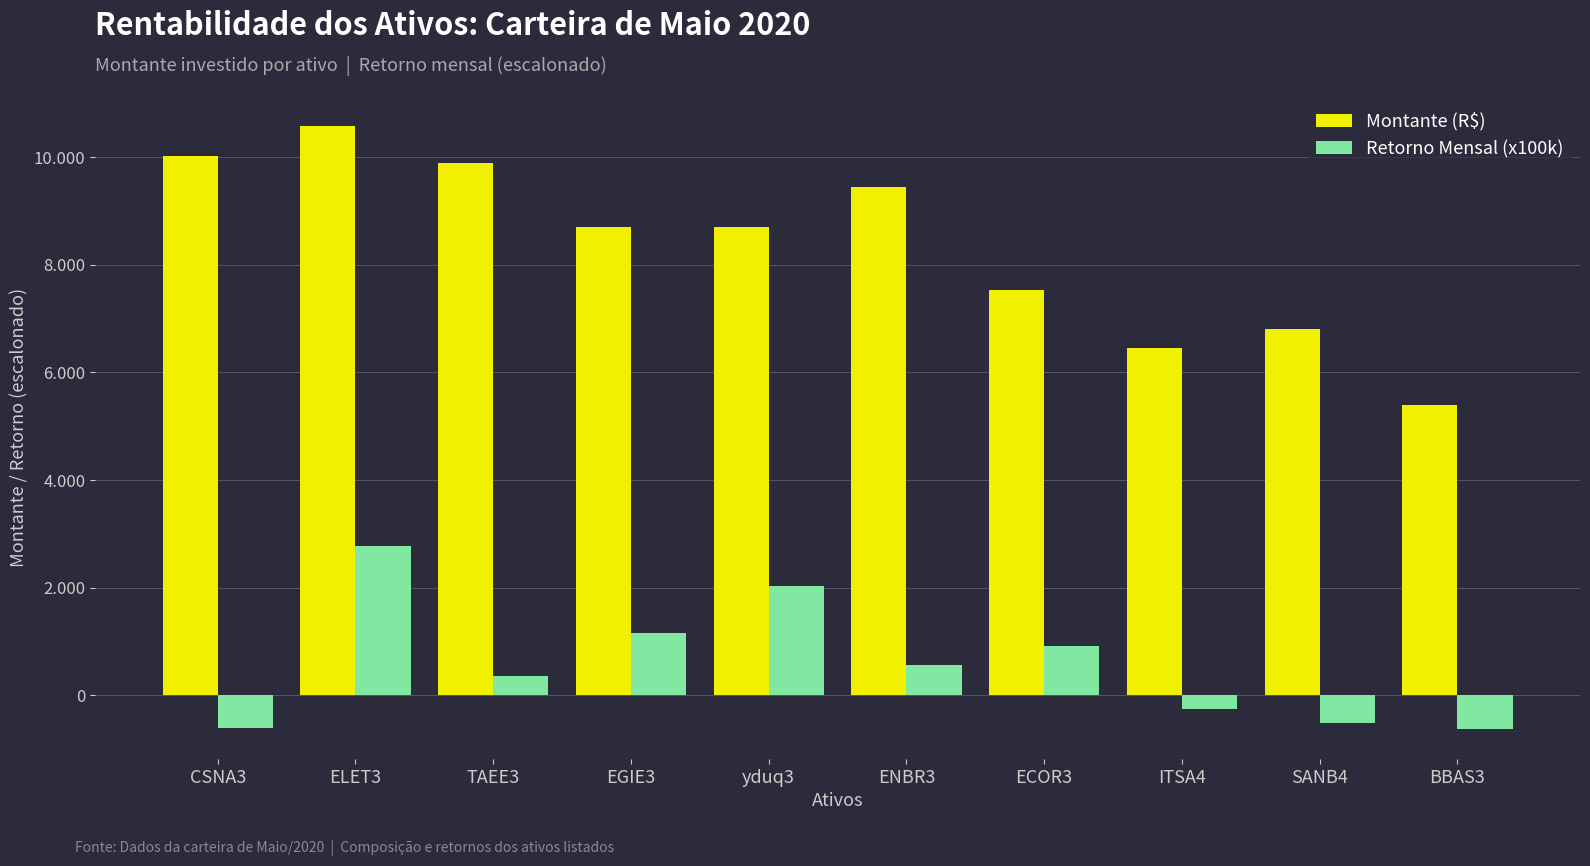

What are all the series names shown in the legend?

Montante (R$), Retorno Mensal (x100k)